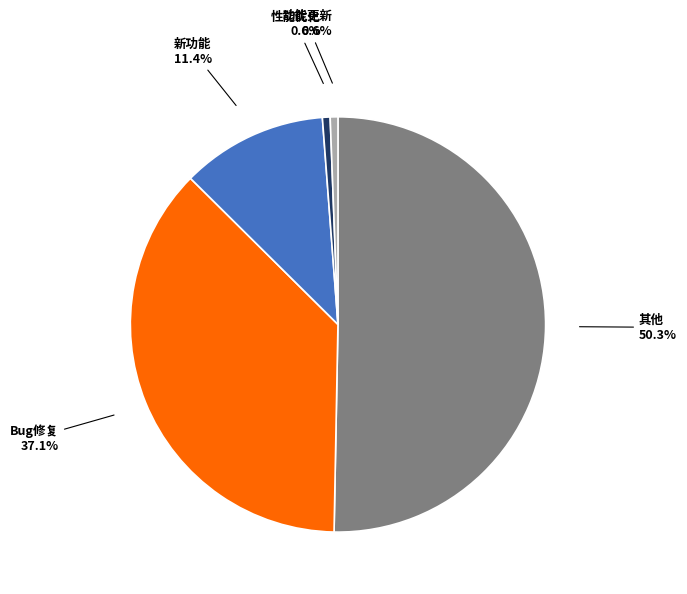

The 新功能 slice represents 11% of the pie. True or false?

True